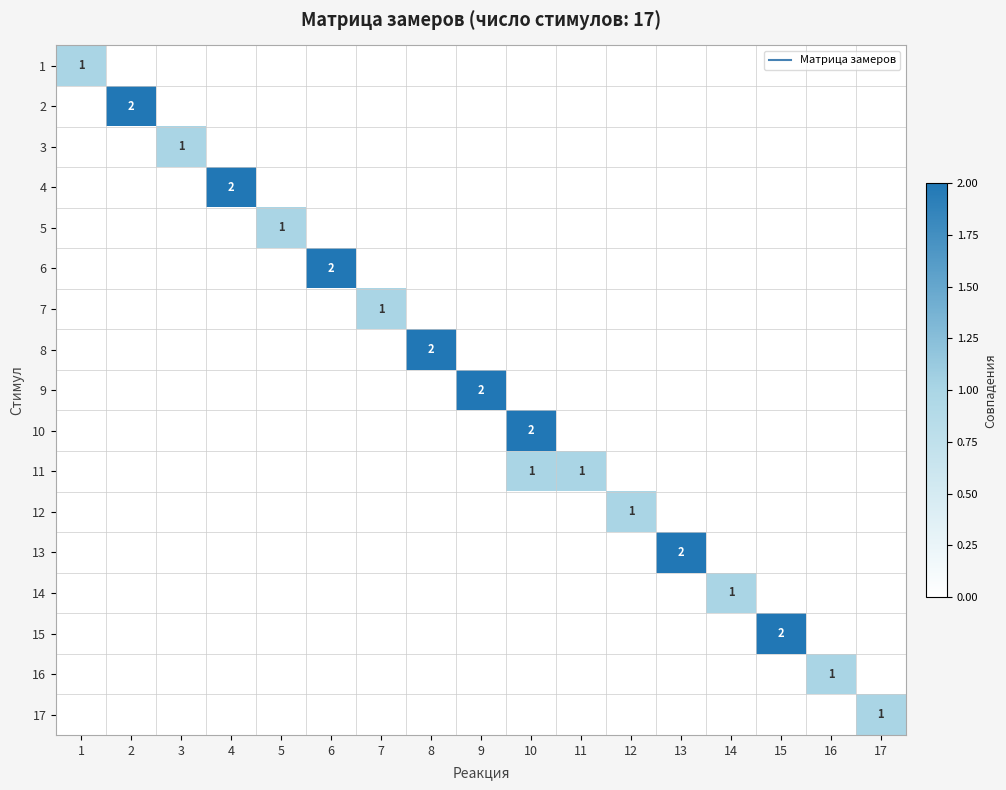

What is the sum of the 11 values at 2 and 11?

1